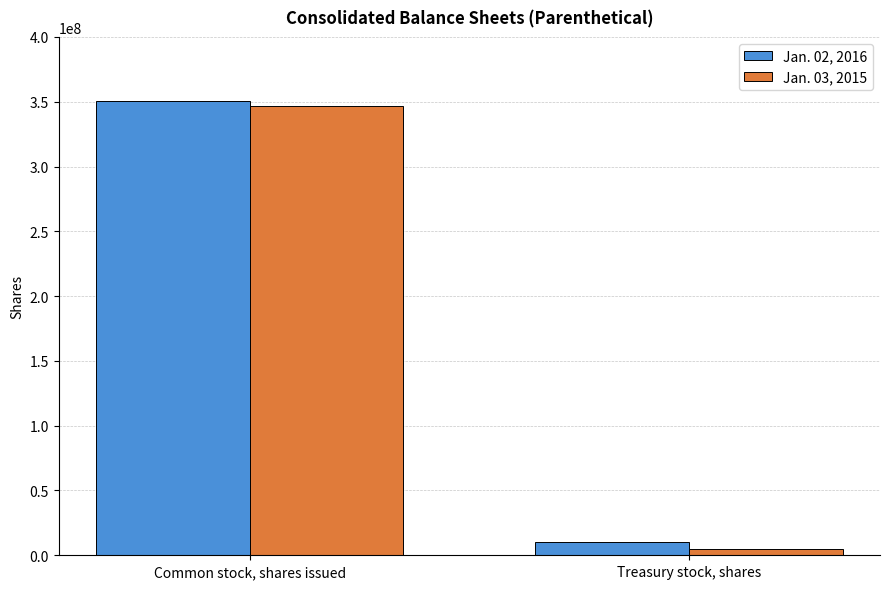

How many distinct data groups are displayed?

2